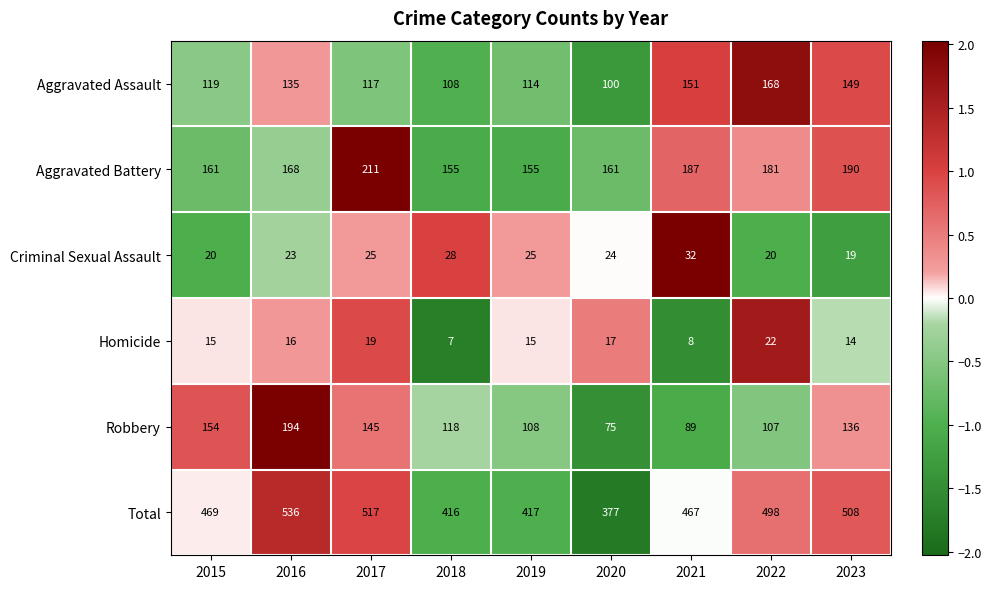

What is the smallest value displayed?

7